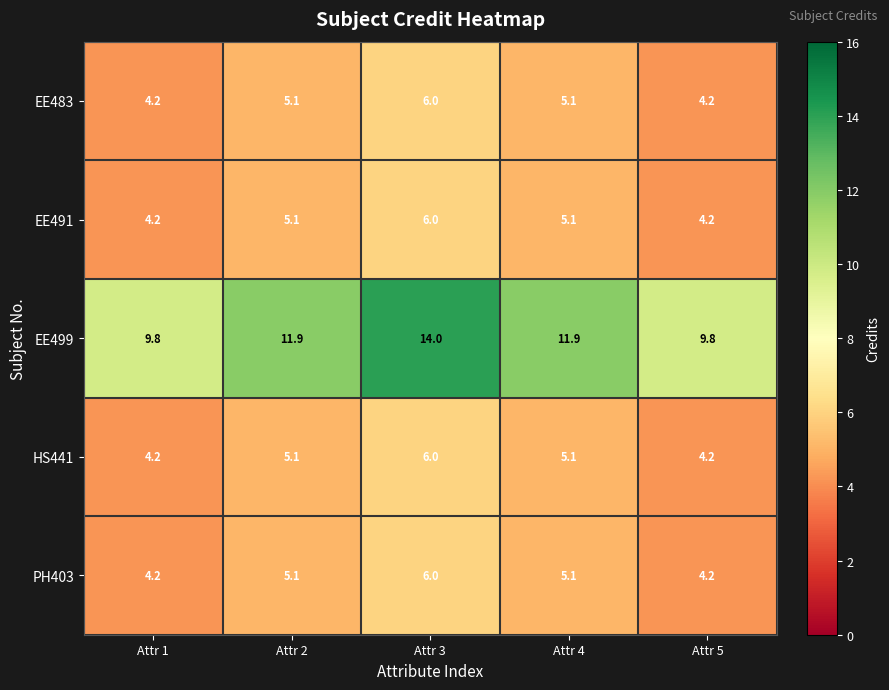

What is the sum of the PH403 values at Attr 5 and Attr 3?

10.2